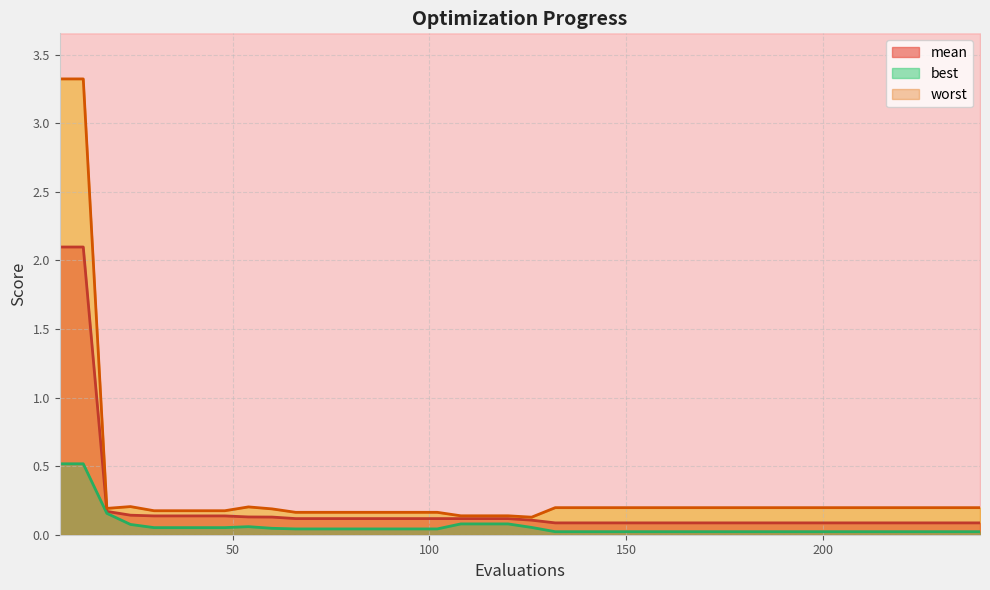

Does the chart have visible grid lines?

Yes